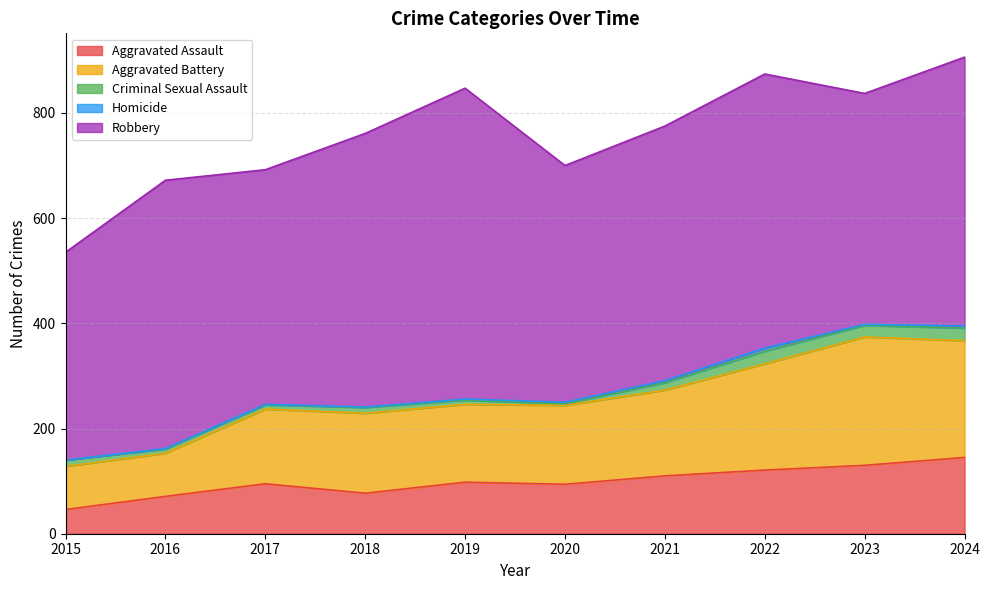

At 2018, list the series in order from largest to smallest.

Robbery, Aggravated Battery, Aggravated Assault, Criminal Sexual Assault, Homicide